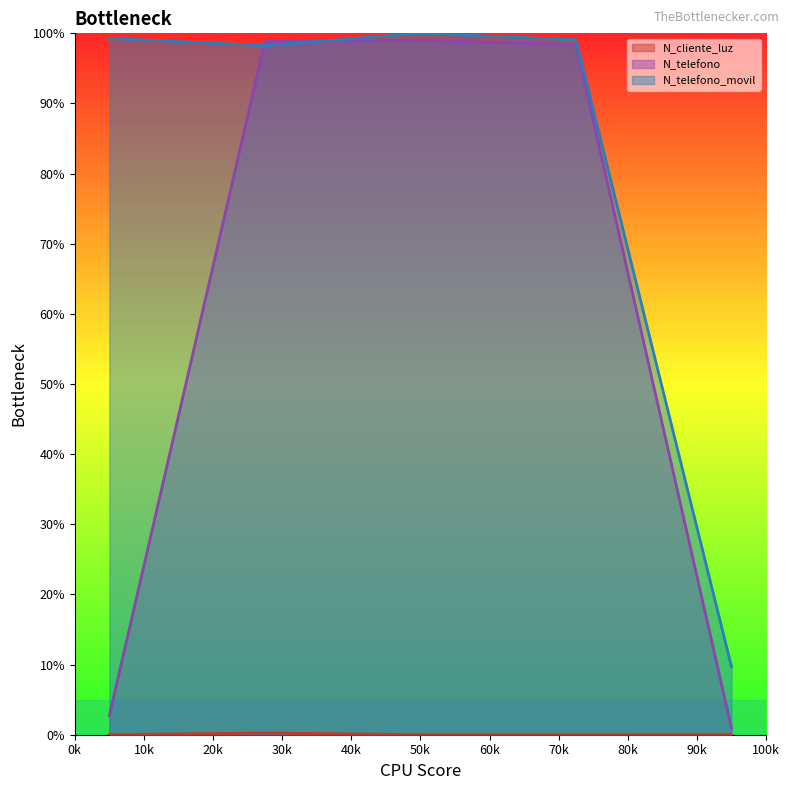

The N_telefono_movil series shows 33.4 at Portales 2608. True or false?

False